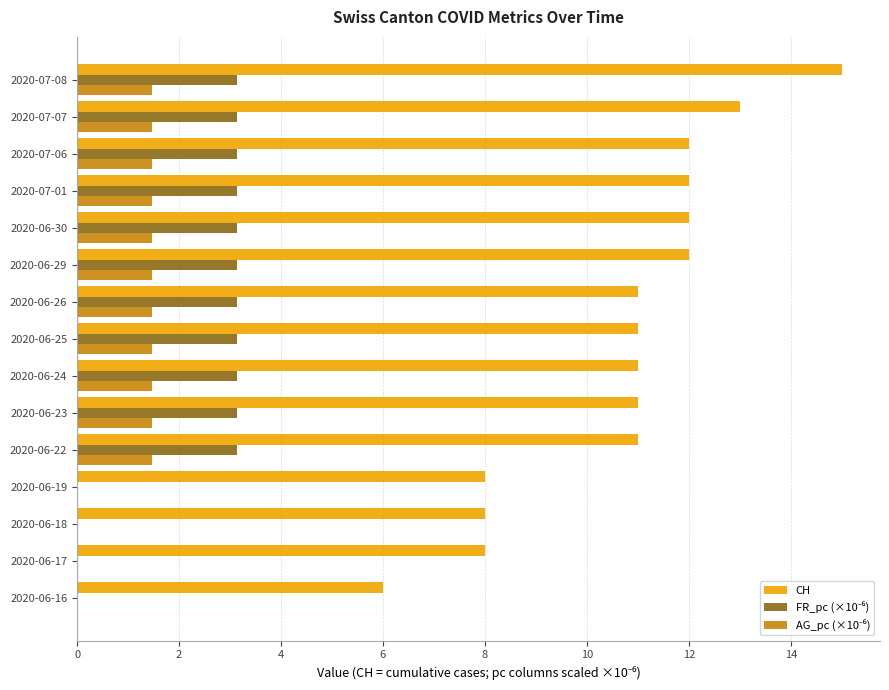

What is the greatest value displayed?

15.0